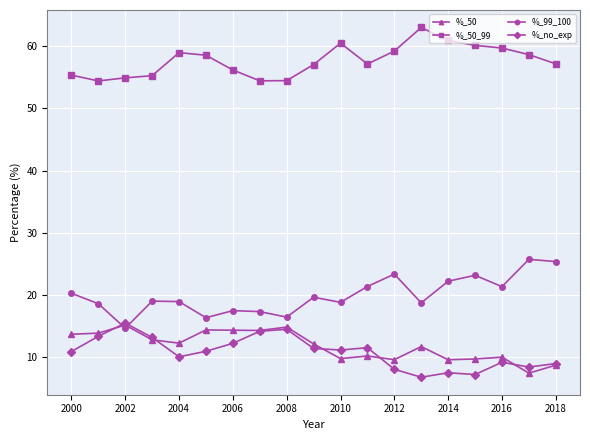

Which series has the largest total across all categories?

%_50_99